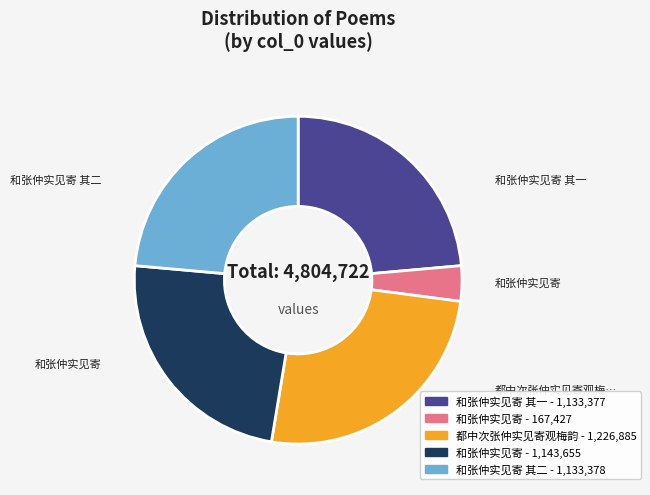

Does any single category account for the majority?

No